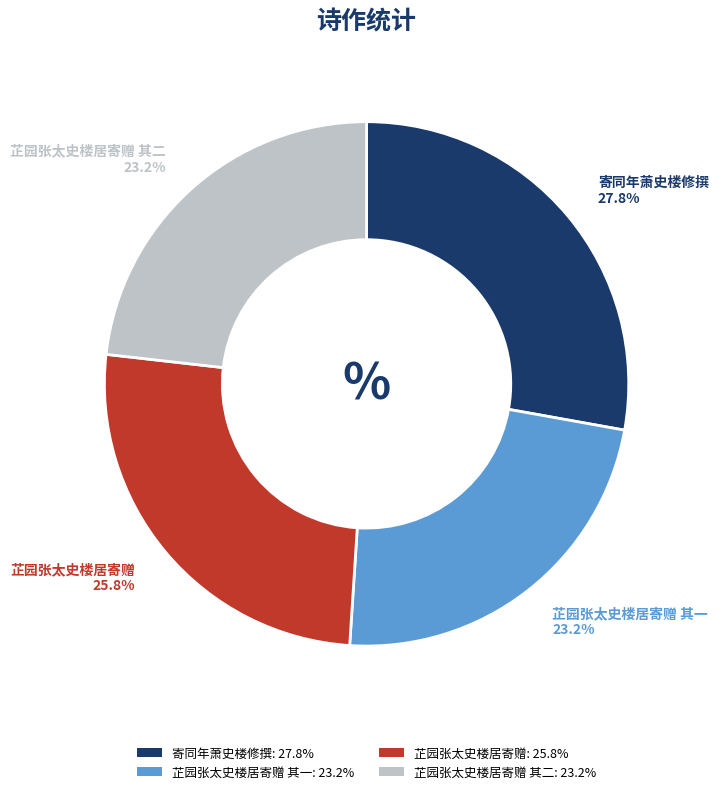

To the nearest percent, what is the difference between the largest and smallest slice percentages?

5%